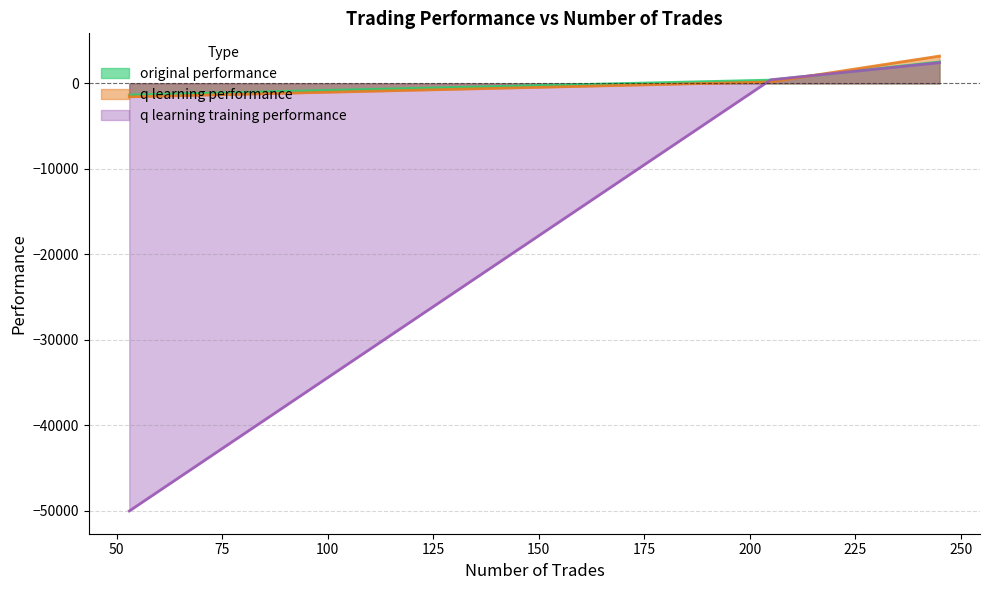

What is the greatest value displayed?

3194.3